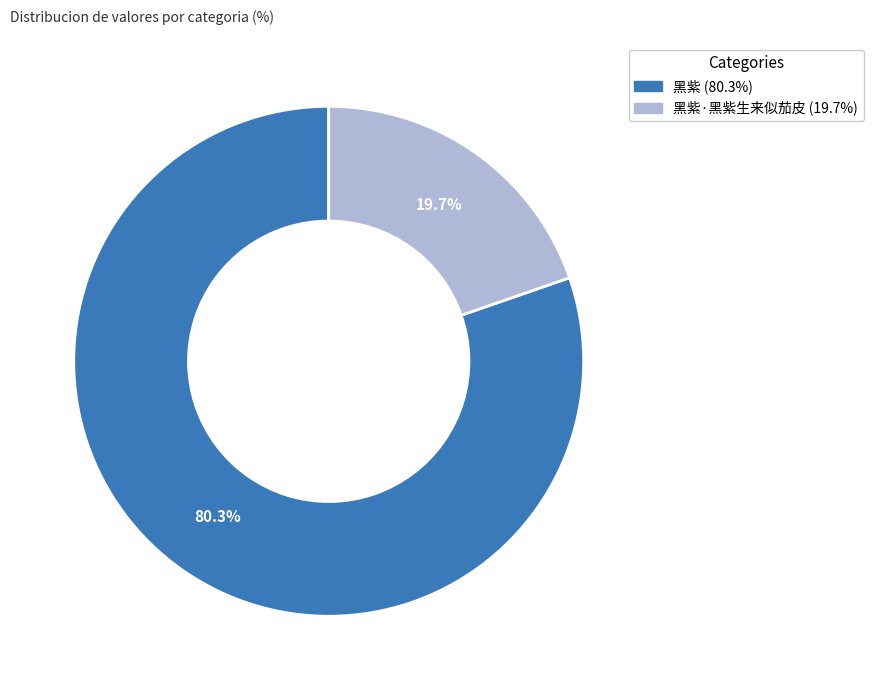

Is there a majority slice in this chart?

Yes